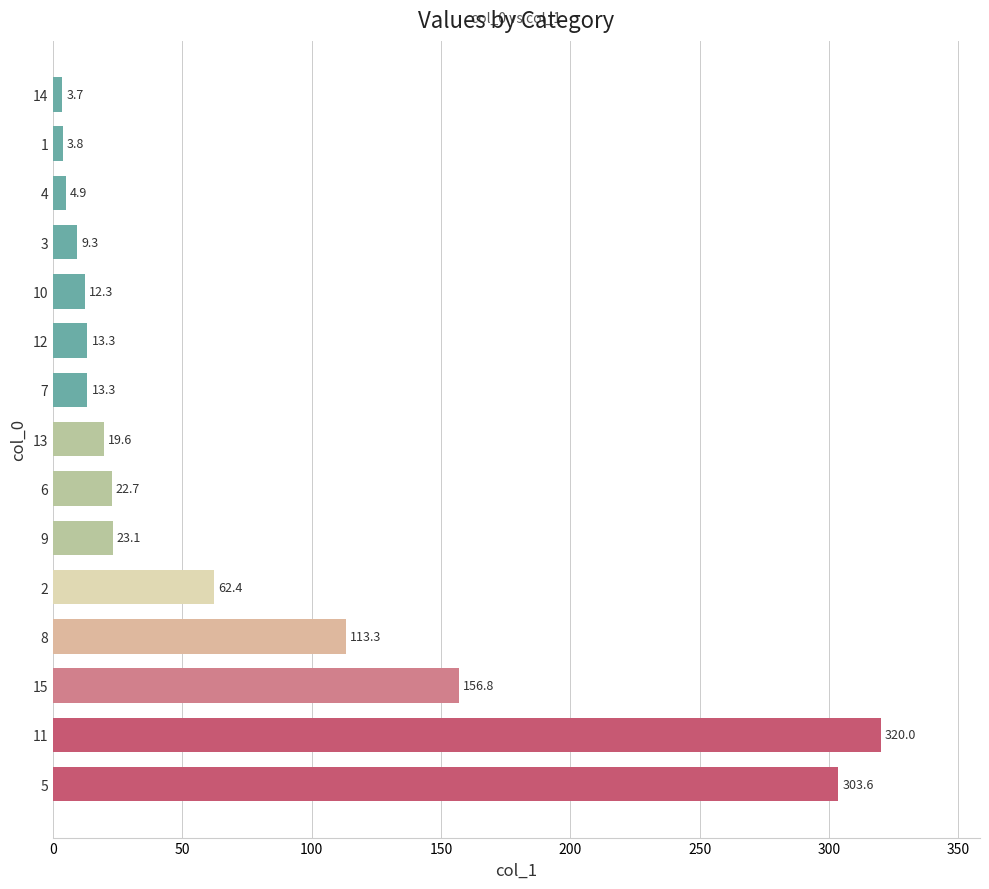

Which has a higher value, 8 or 5?

5